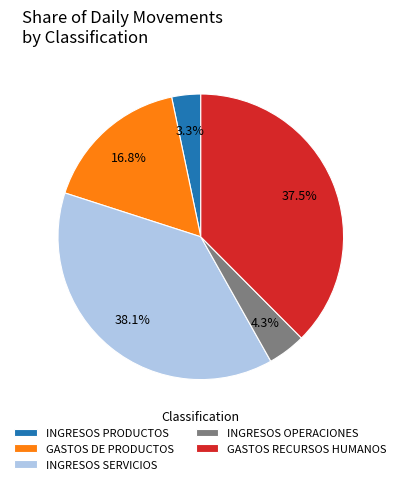

What percentage is the INGRESOS SERVICIOS slice, to the nearest percent?

38%